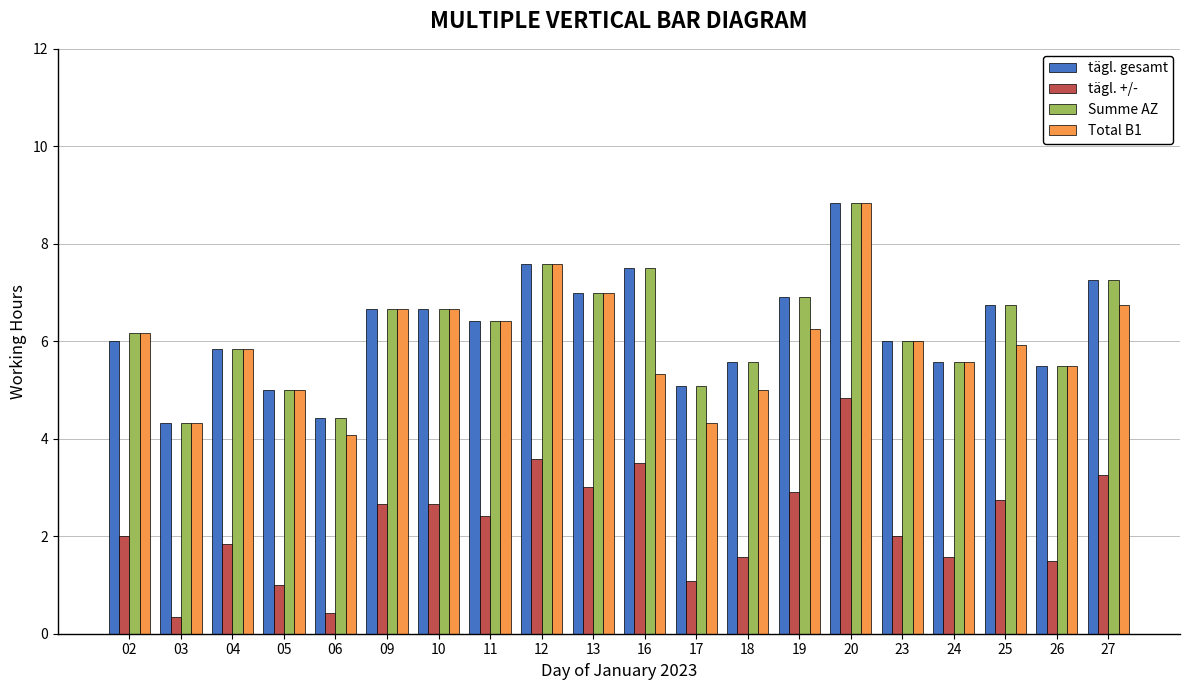

What is the greatest value displayed?

8.8